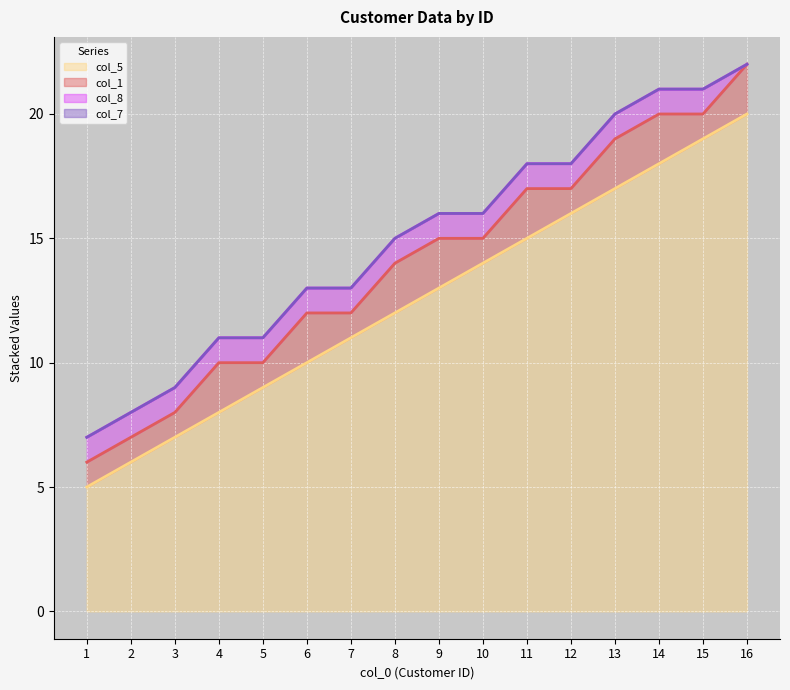

True or false: col_7 and col_1 intersect in this chart.

False